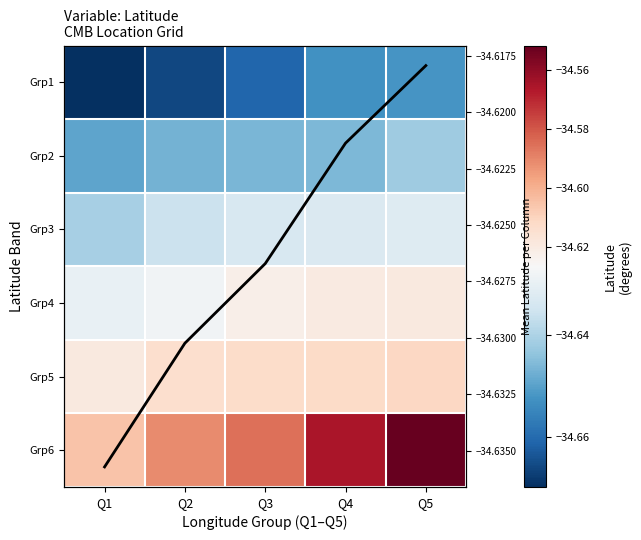

What is the minimum value for Mean Latitude per Q?

-34.6